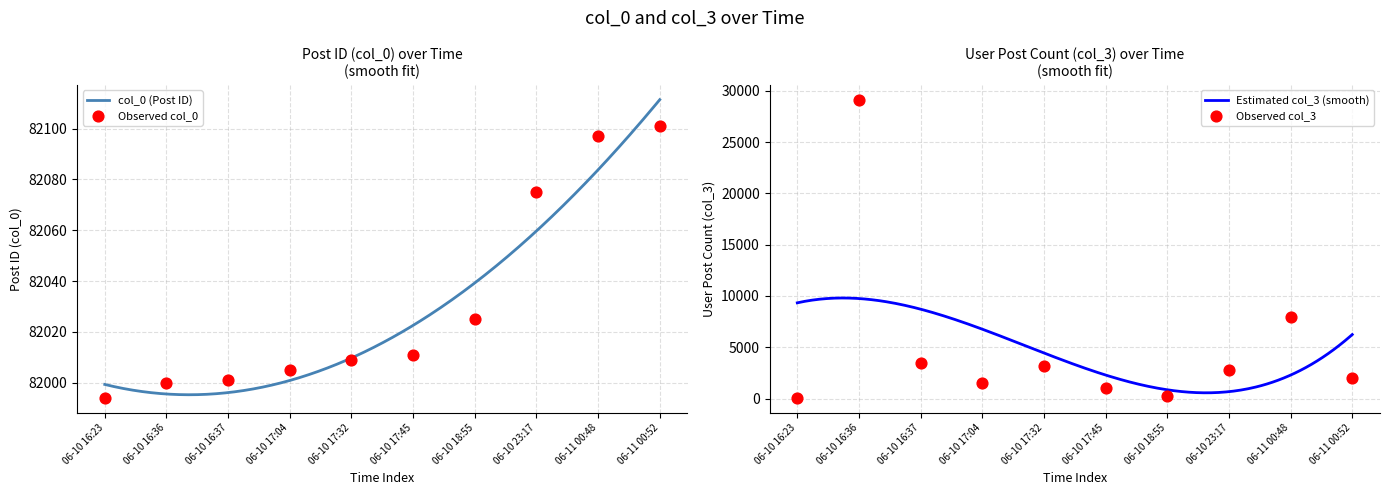

What is the total value across all series at 06-10 16:37?

85422